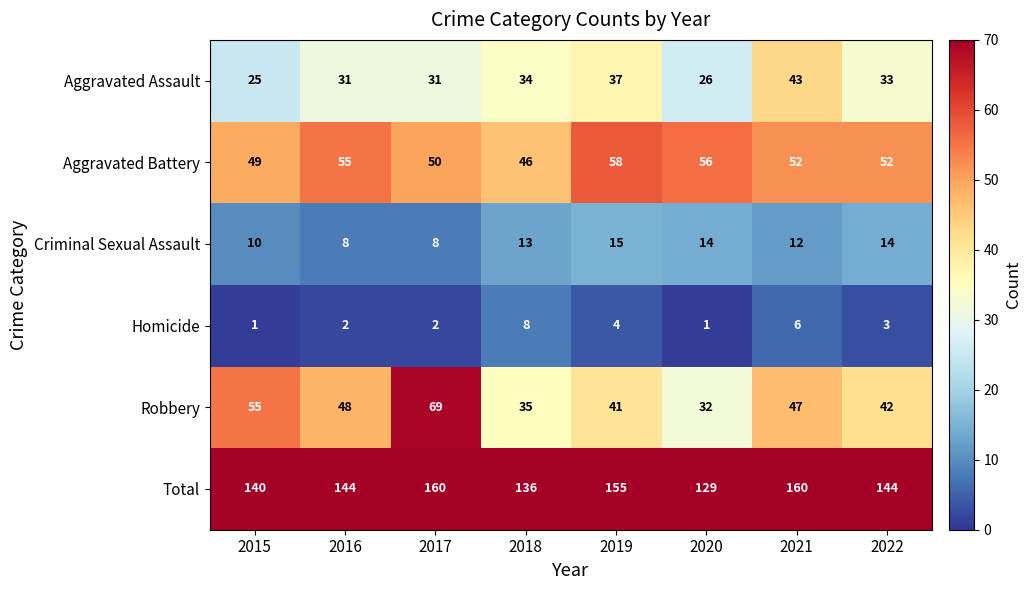

Read the Criminal Sexual Assault value at 2021.

12